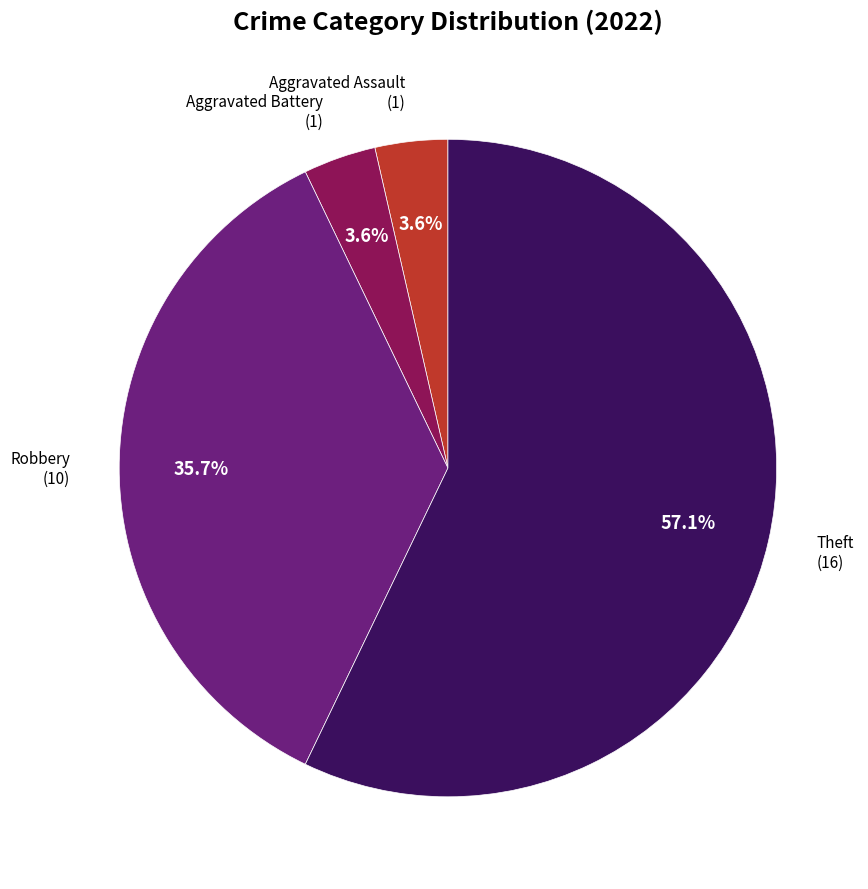

Is there any slice that represents more than half of the pie?

Yes